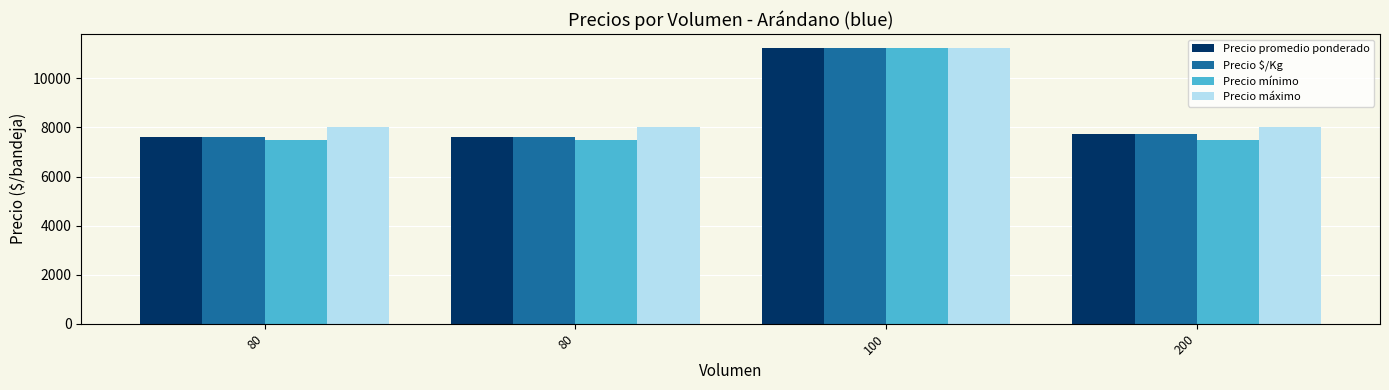

How many data points does each series have?

4